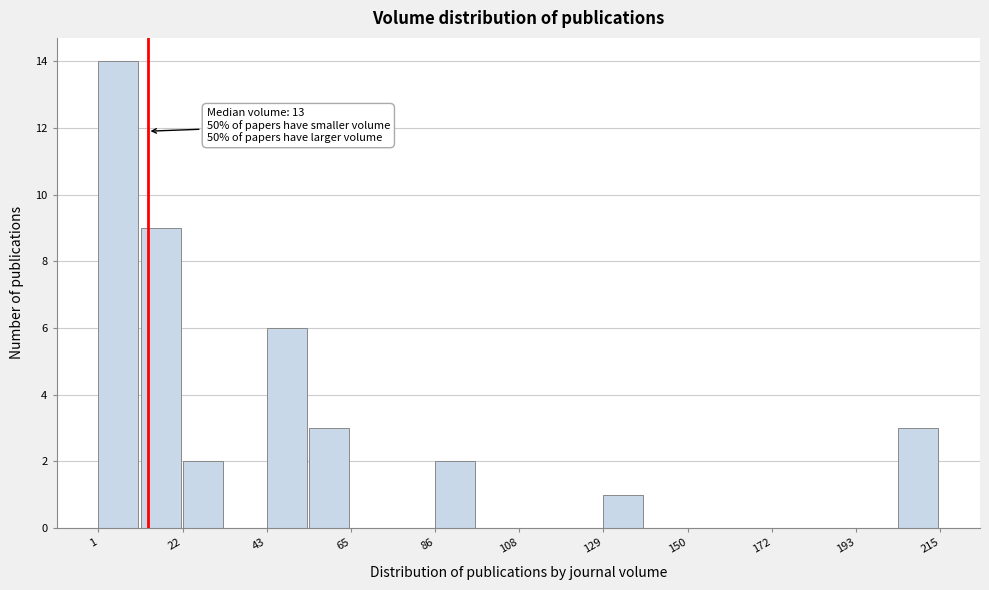

Read against the x-axis, roughly where is the centre of the tallest bar?

5